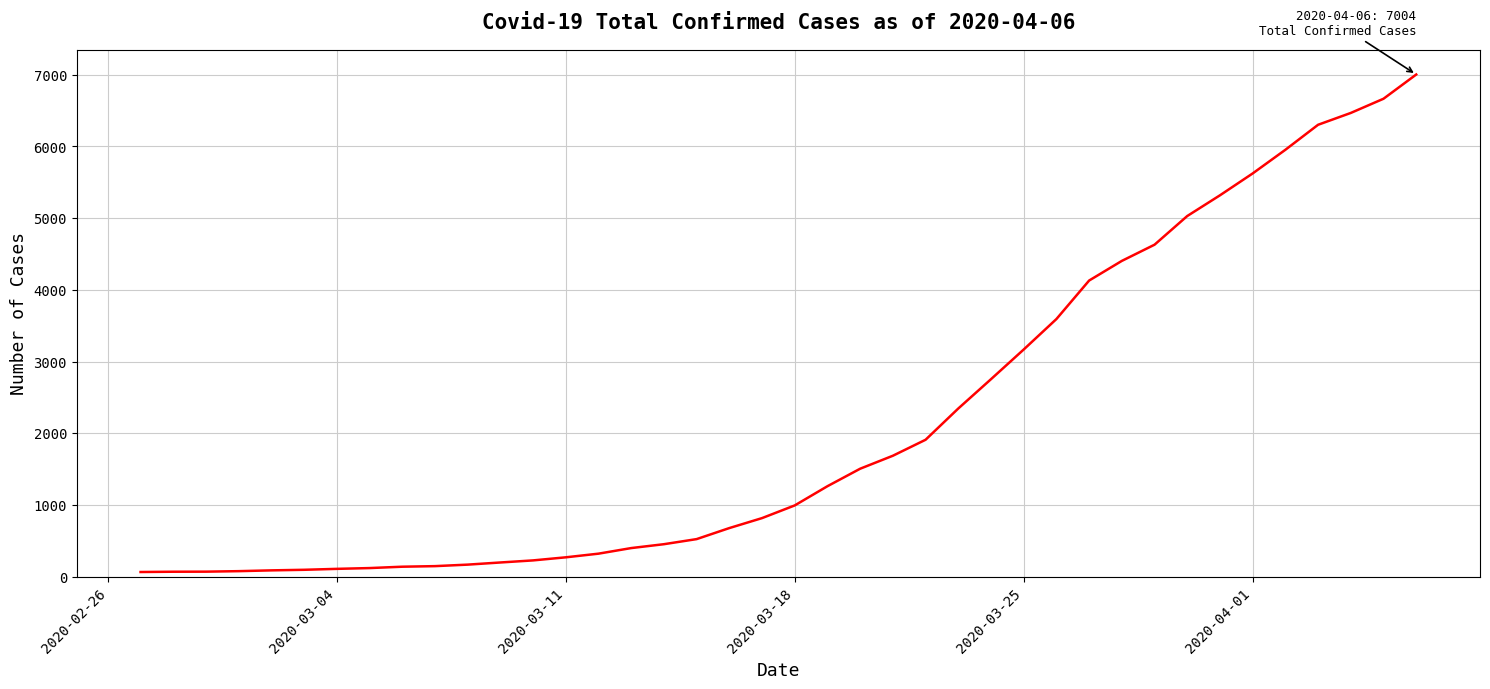

What is the greatest value displayed?

7004